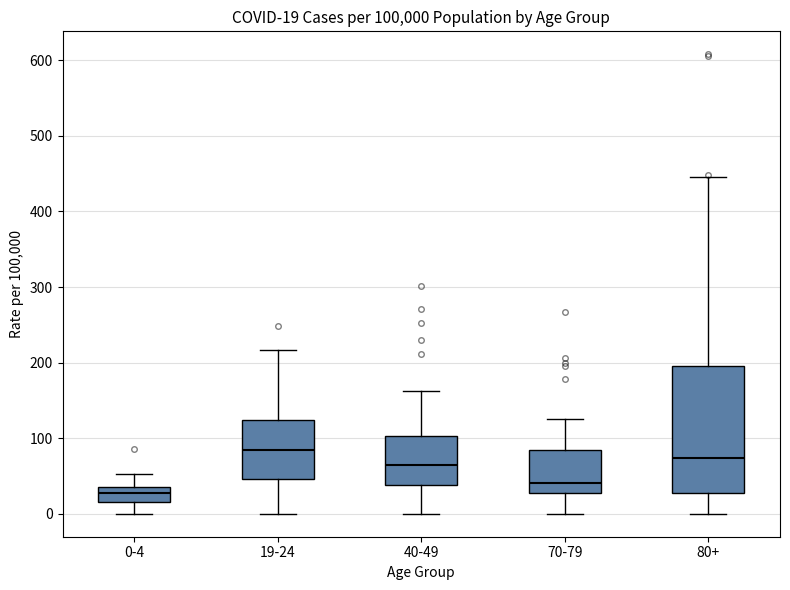

Which box is the tallest, from its lower edge to its upper edge?

80+